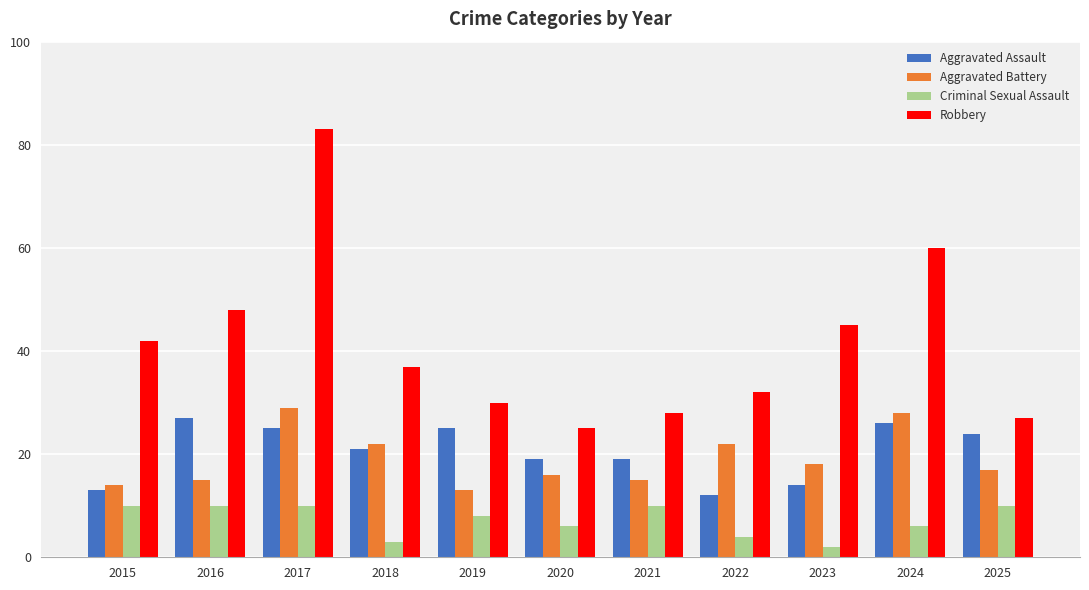

Reading left to right, extract all data points from this chart.

Aggravated Assault: 13	27	25	21	25	19	19	12	14	26	24
Aggravated Battery: 14	15	29	22	13	16	15	22	18	28	17
Criminal Sexual Assault: 10	10	10	3	8	6	10	4	2	6	10
Robbery: 42	48	83	37	30	25	28	32	45	60	27